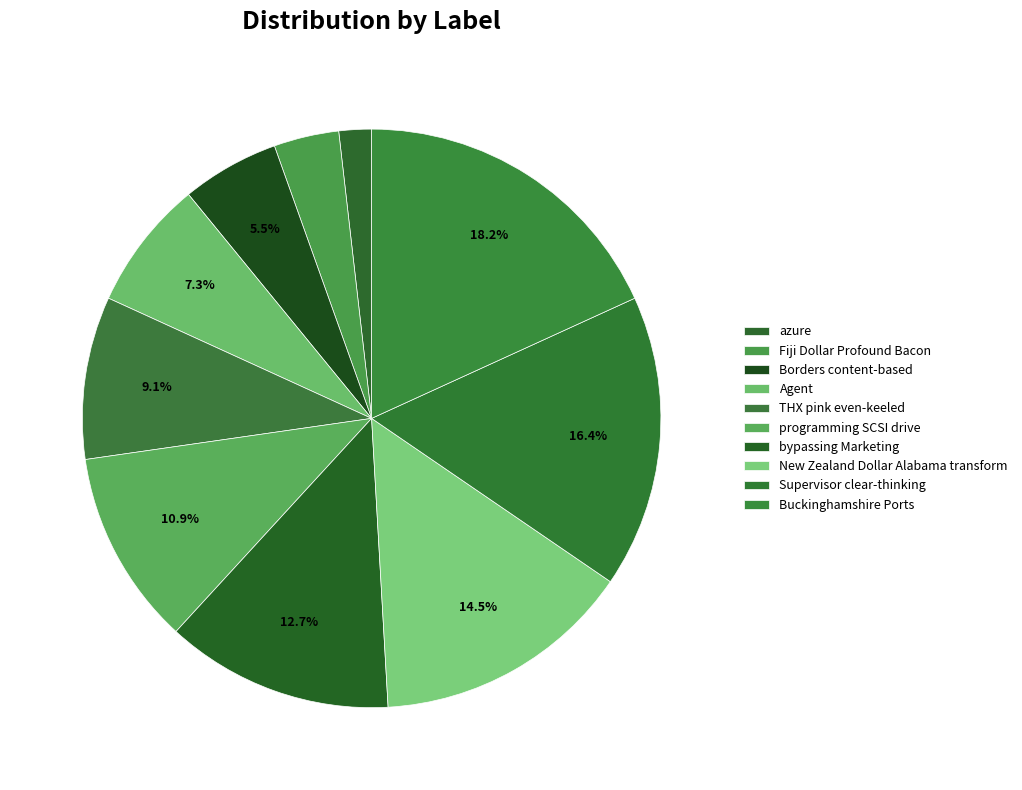

Count the number of slices in the pie.

10